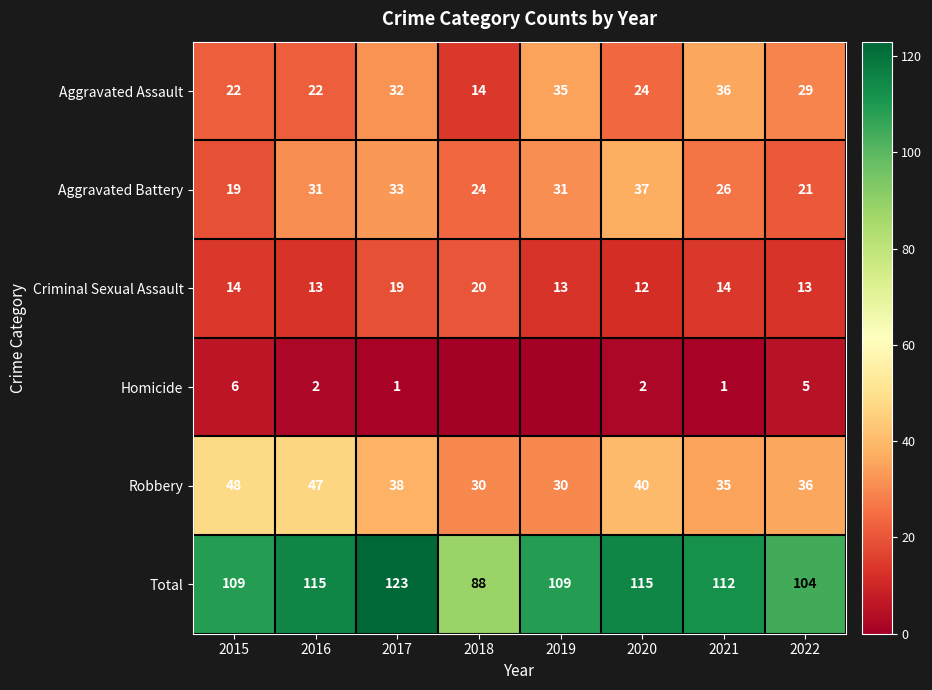

What is the spread (max minus min) of values at 2019?

109